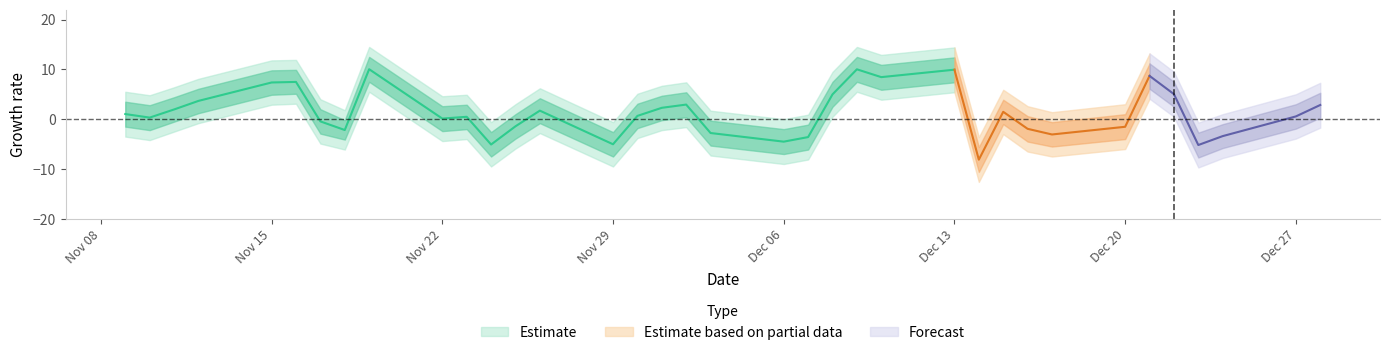

Where is pct_chg nearest to the value 0?

20211122